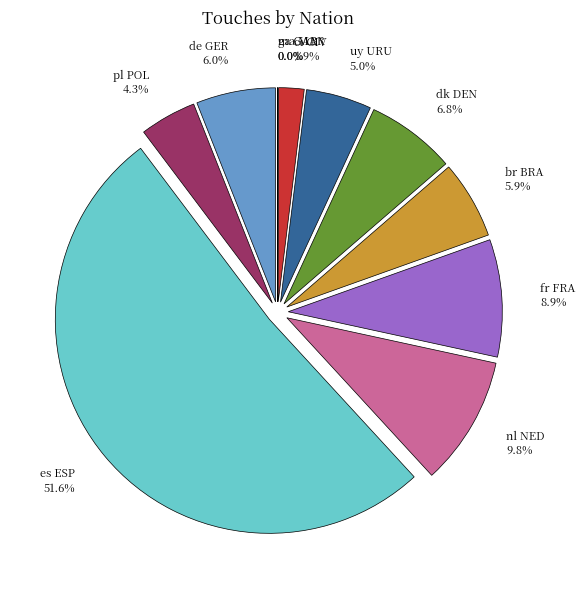

To the nearest percent, what is the combined percentage of dk DEN and ci CIV?

9%